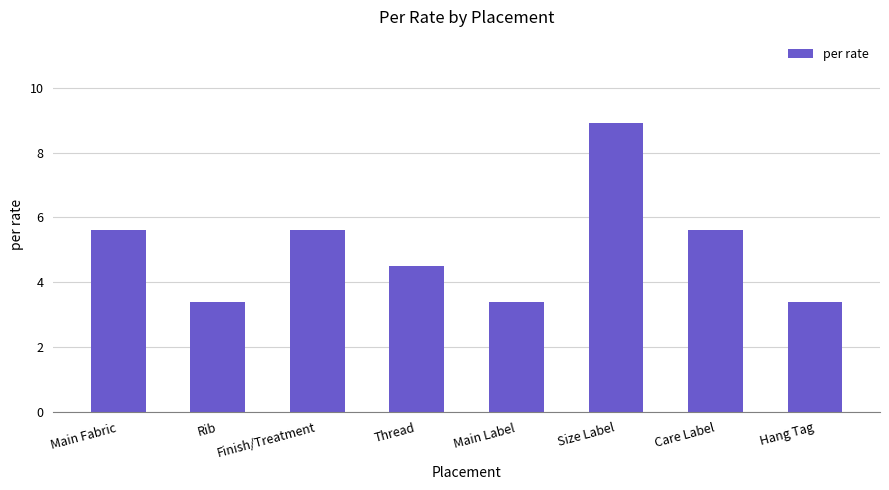

Reading left to right, list all the values displayed in this chart.

Main Fabric=5.6	Rib=3.4	Finish/Treatment=5.6	Thread=4.5	Main Label=3.4	Size Label=8.9	Care Label=5.6	Hang Tag=3.4